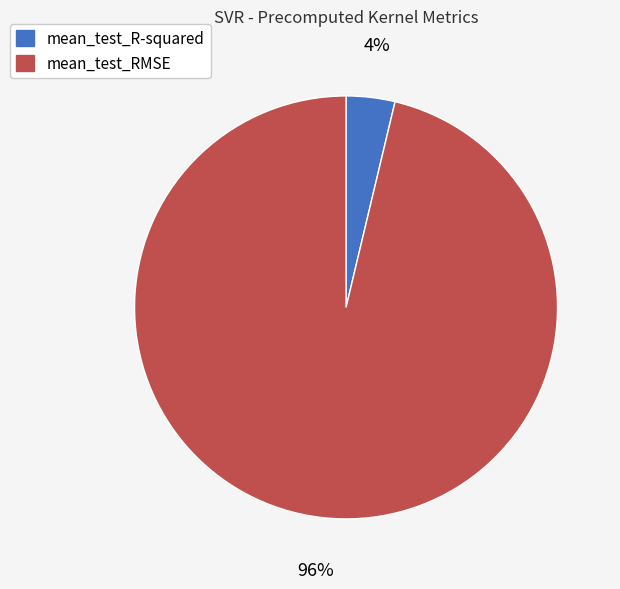

To the nearest percent, what is the average slice percentage?

50%